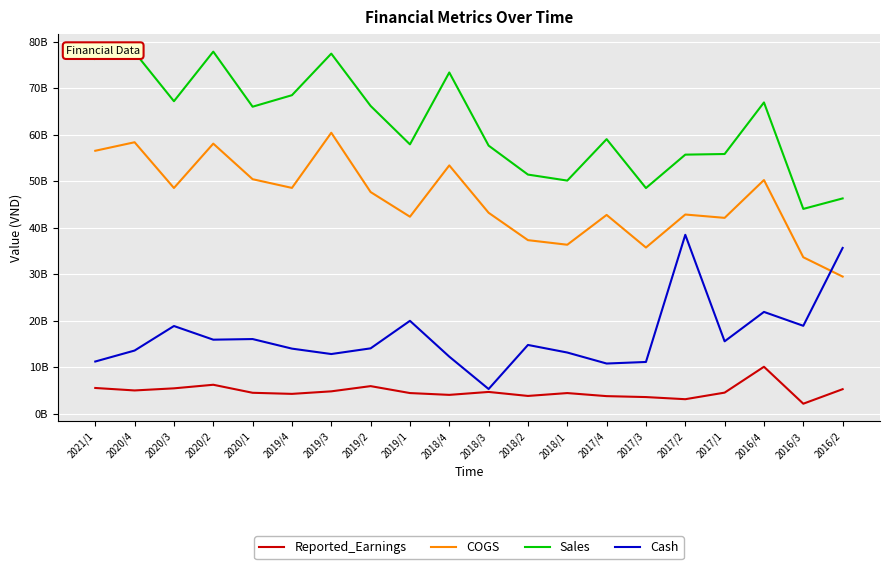

At which category is the sum across all series the highest?

2020/2